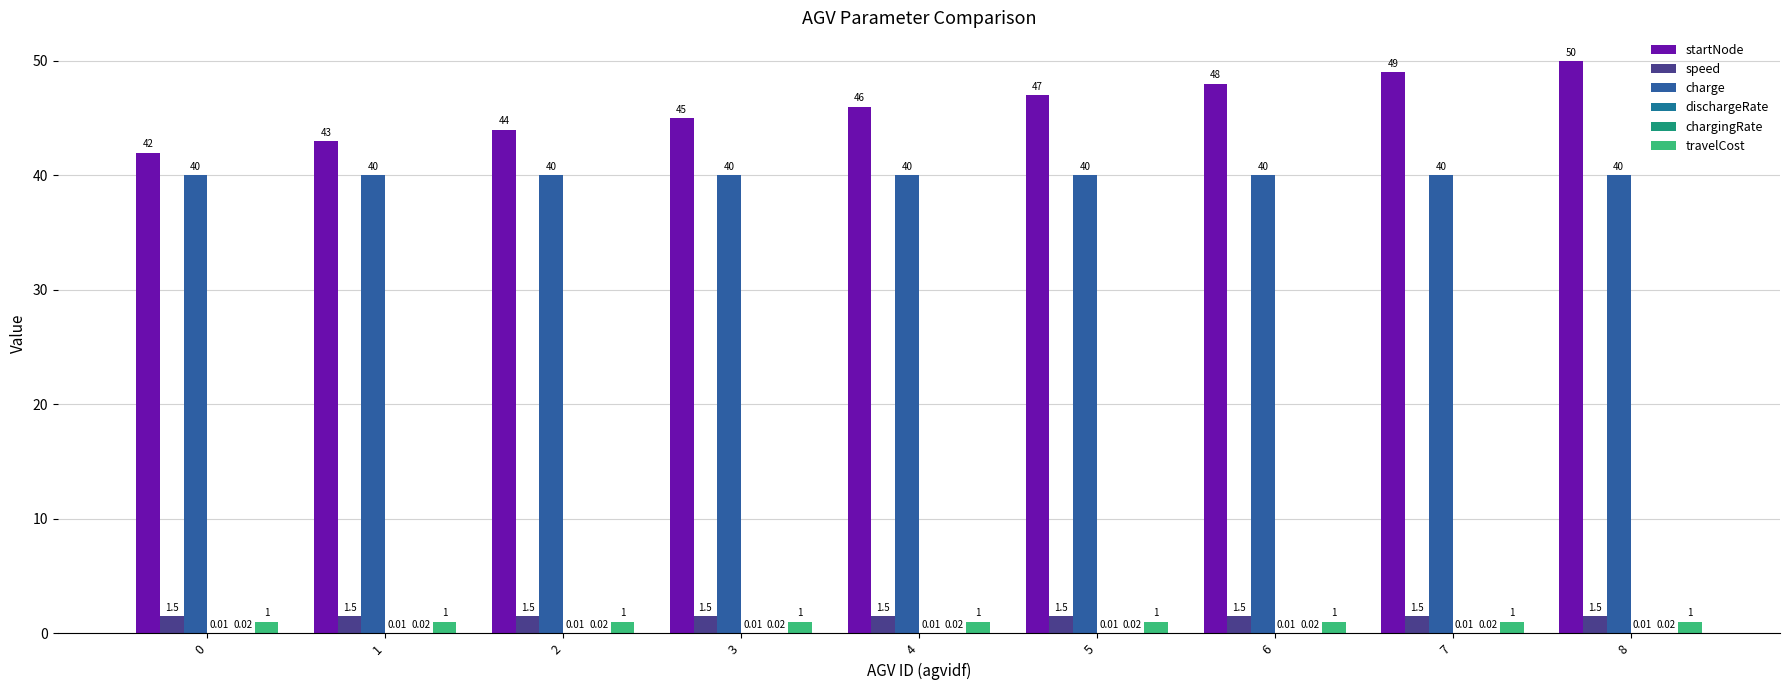

The chargingRate series shows 0.0 at 1. True or false?

False